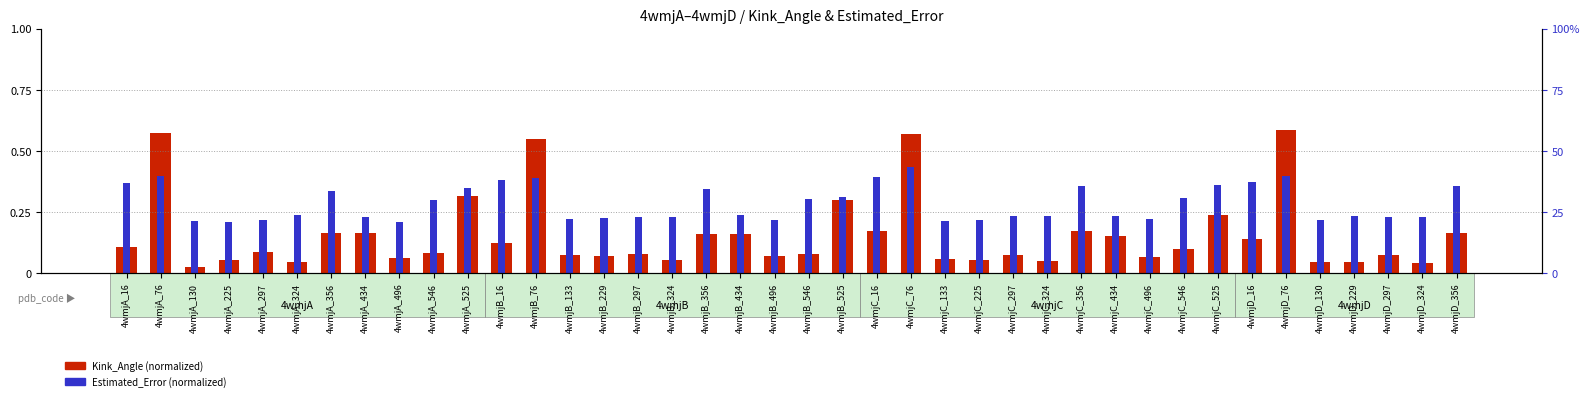

What is the approximate value of Estimated_Error (normalized) at 4wmjD_76?

0.4